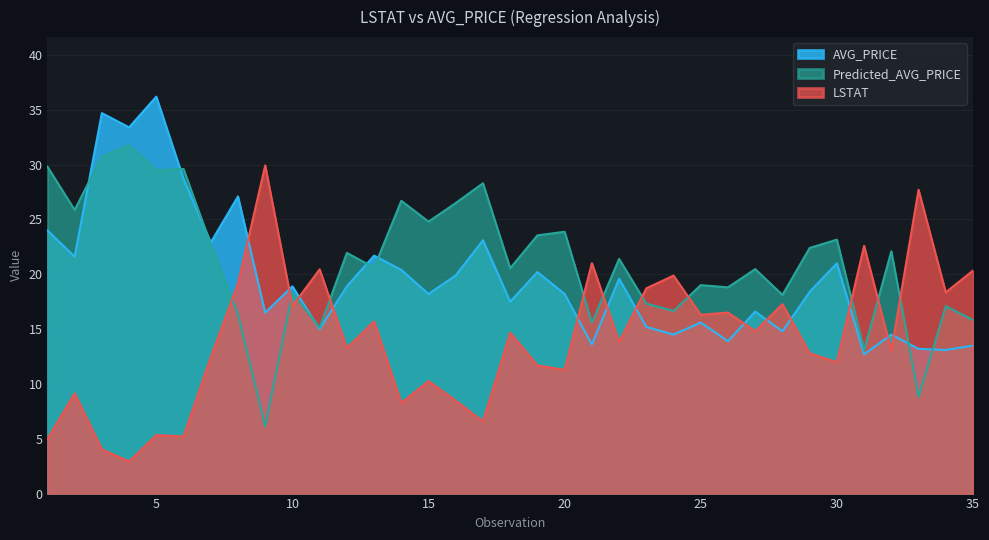

What is the difference between the maximum and minimum values in the LSTAT series?

27.0